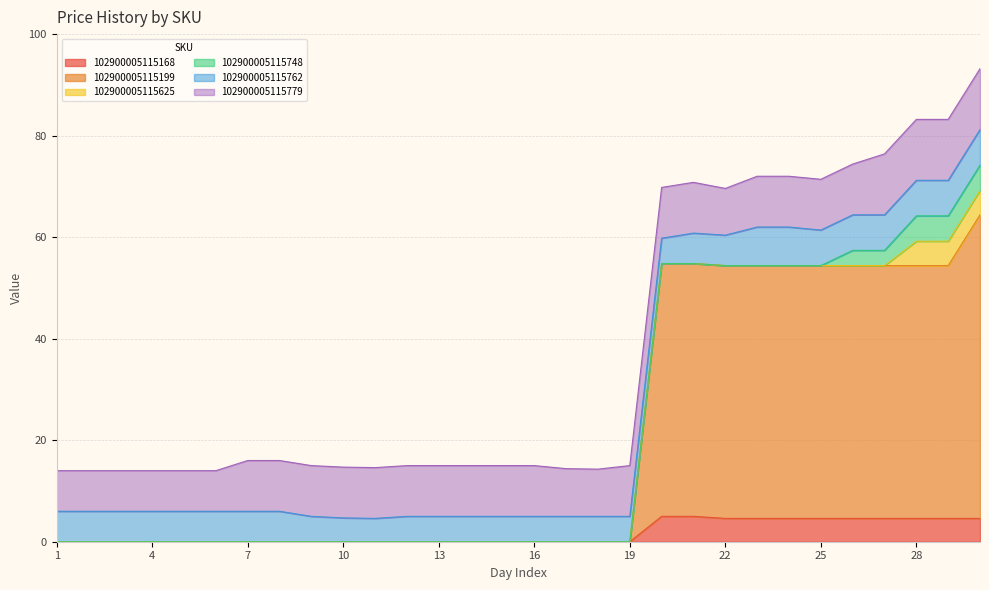

True or false: 102900005115762 has a value of 4.8 at 29.

False